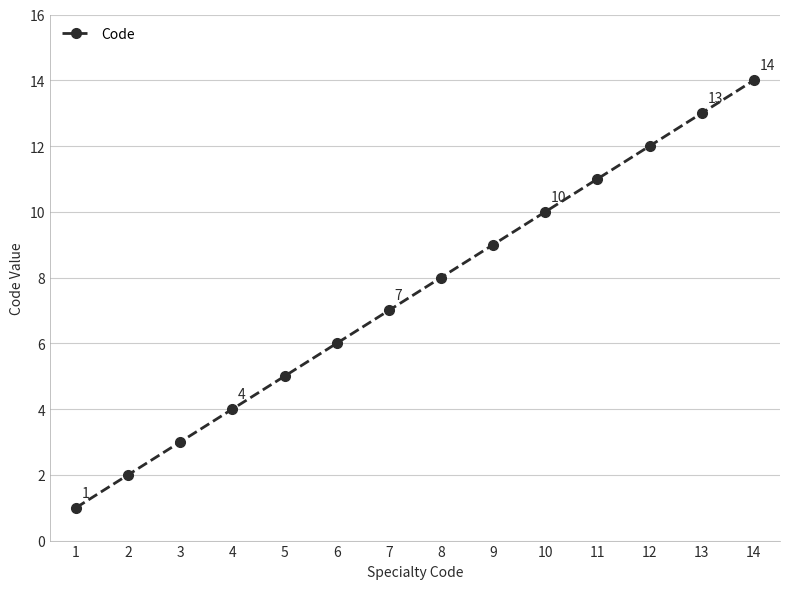

List the labels in order of value, smallest first.

1, 2, 3, 4, 5, 6, 7, 8, 9, 10, 11, 12, 13, 14